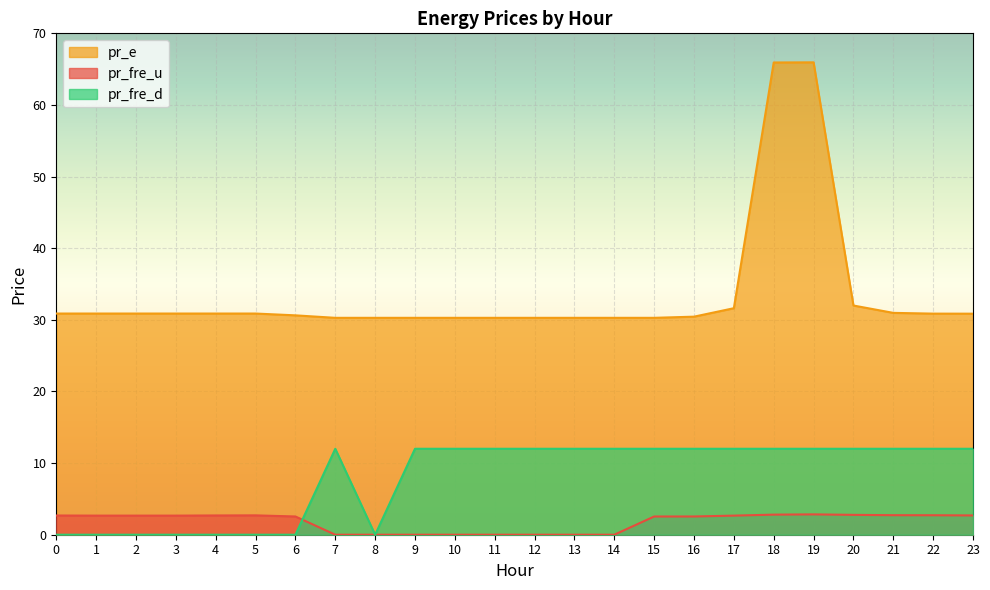

What are all the series names shown in the legend?

pr_e, pr_fre_u, pr_fre_d